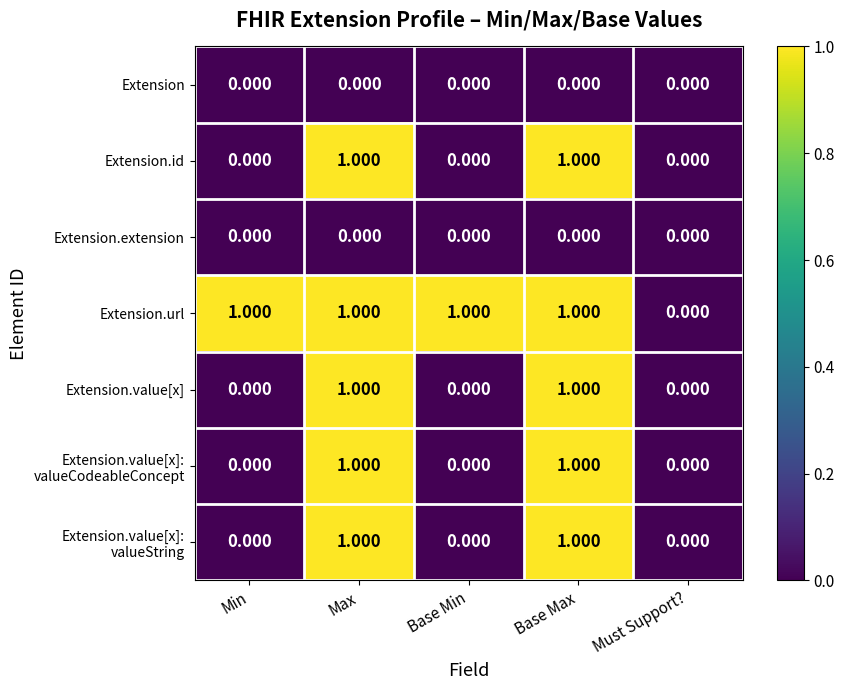

Which series has the largest total across all categories?

Extension.url